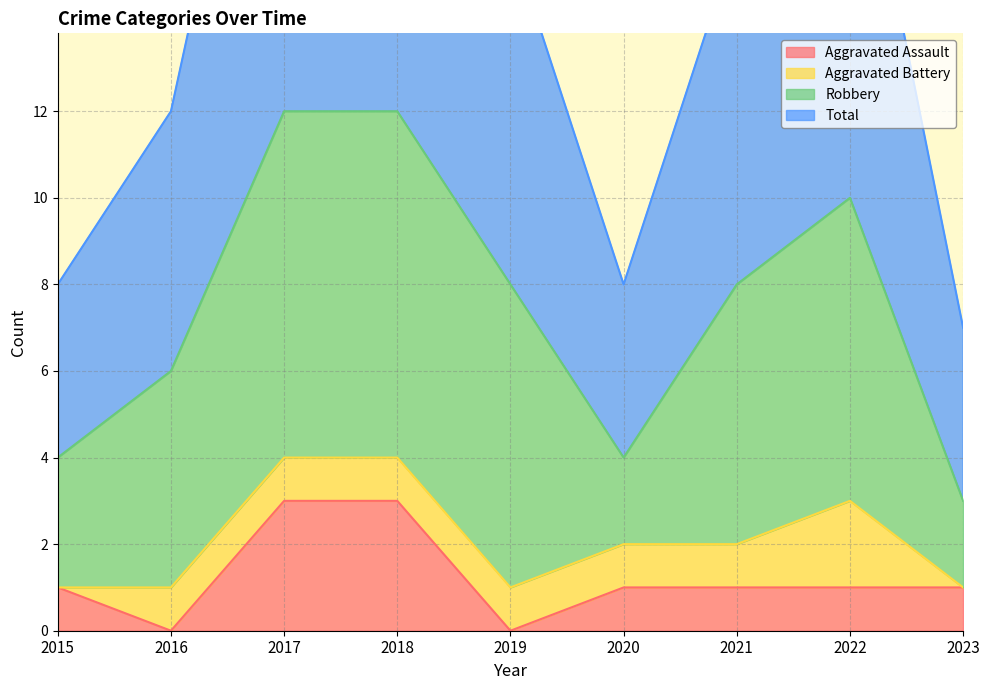

The Aggravated Assault series shows 2 at 2020. True or false?

False